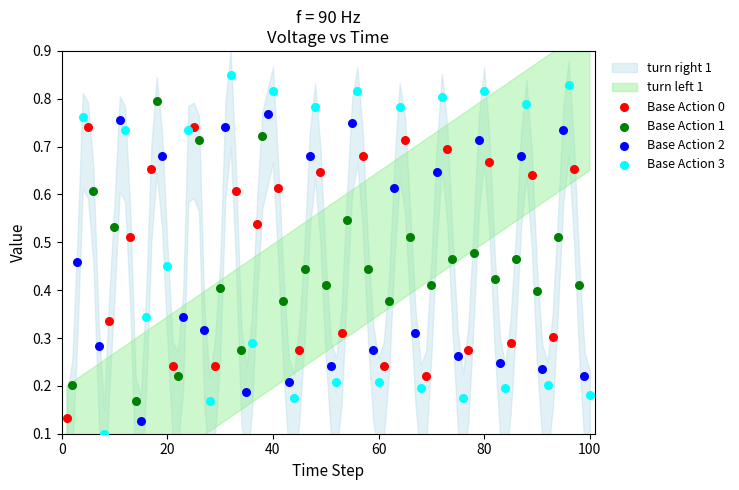

Which series has the widest spread of Y values?

Base Action 3